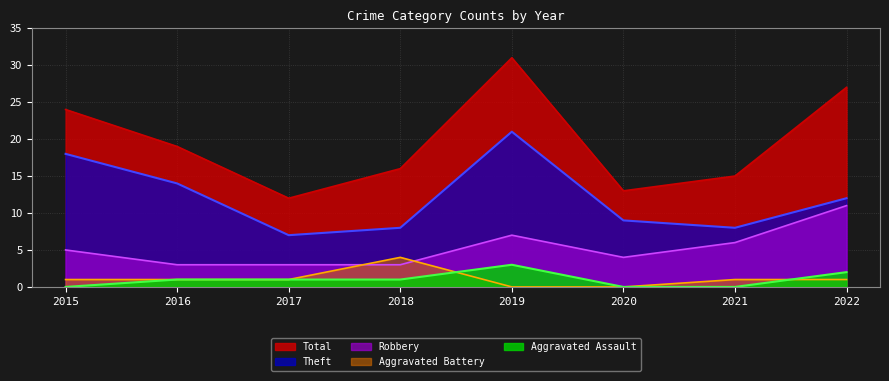

At how many categories does at least one series exceed 6?

8